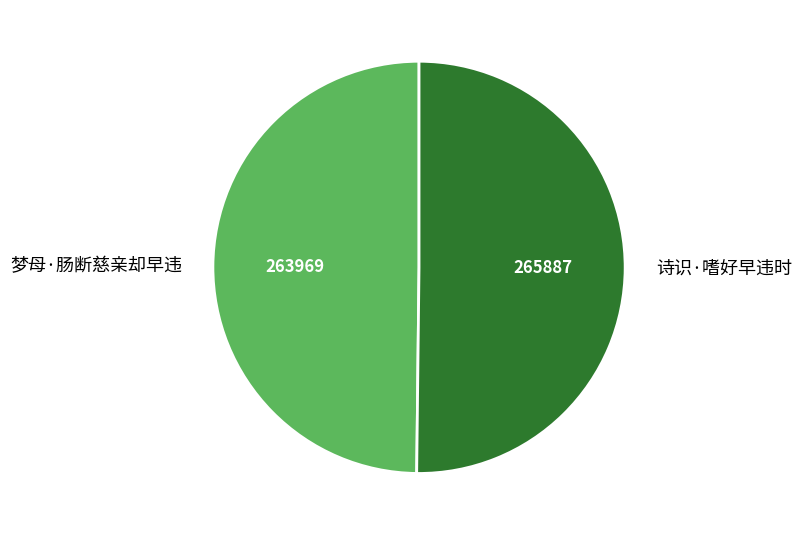

Is it true that 诗识·嗜好早违时 is 45% of the pie?

False